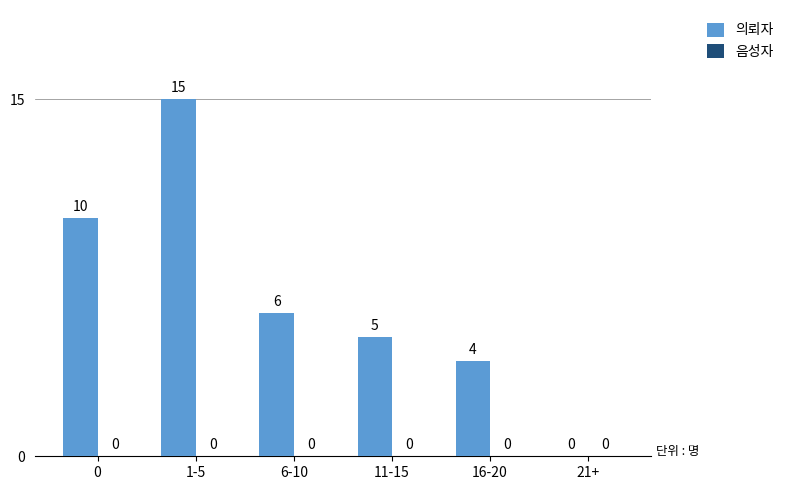

What is the change in value from 0 to 11-15?

-5